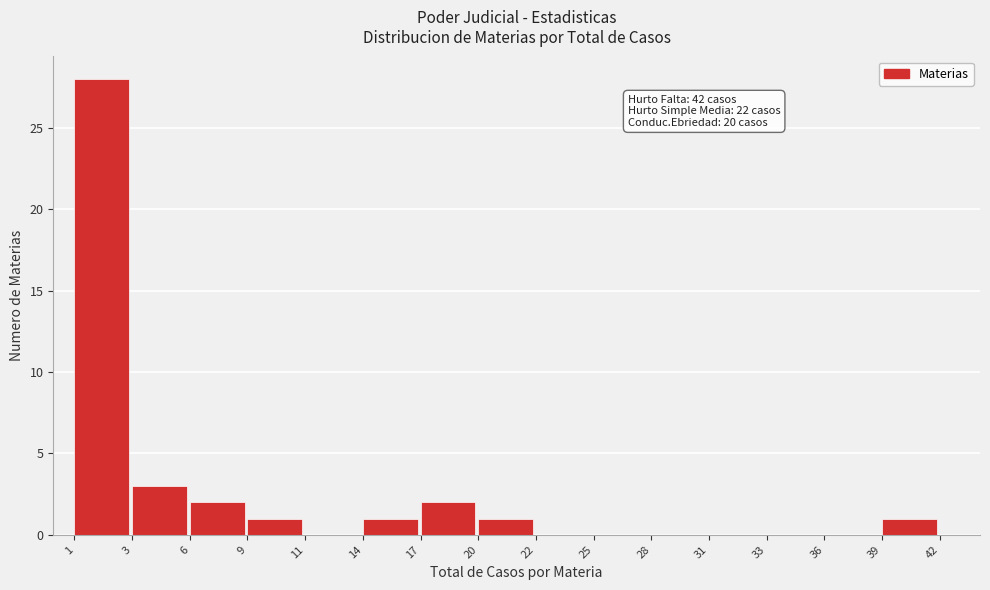

Reading left to right, what are all the values shown in this chart?

1=28	3=3	6=2	9=1	11=0	14=1	17=2	20=1	22=0	25=0	28=0	31=0	33=0	36=0	39=1